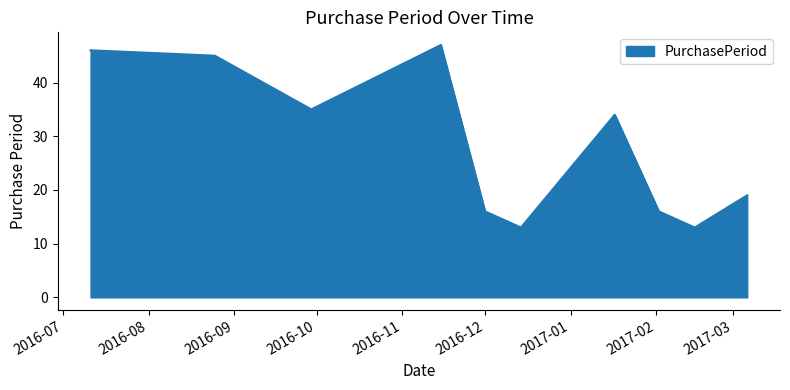

What is the minimum value shown in the chart?

13